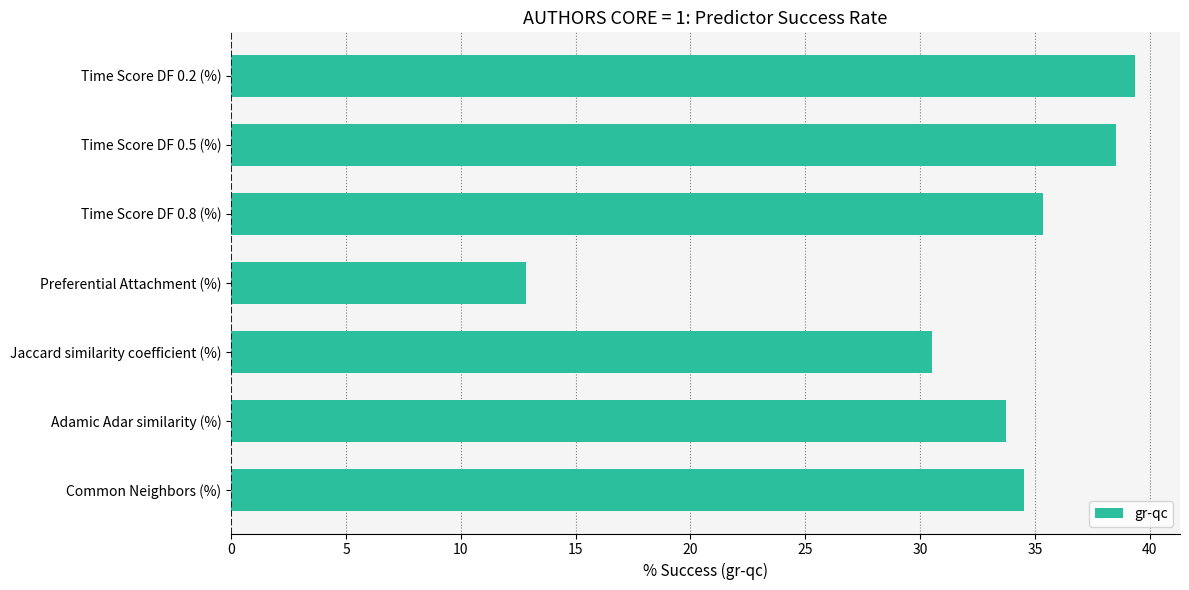

Rank the categories by value from lowest to highest.

Preferential Attachment (%), Jaccard similarity coefficient (%), Adamic Adar similarity (%), Common Neighbors (%), Time Score DF 0.8 (%), Time Score DF 0.5 (%), Time Score DF 0.2 (%)